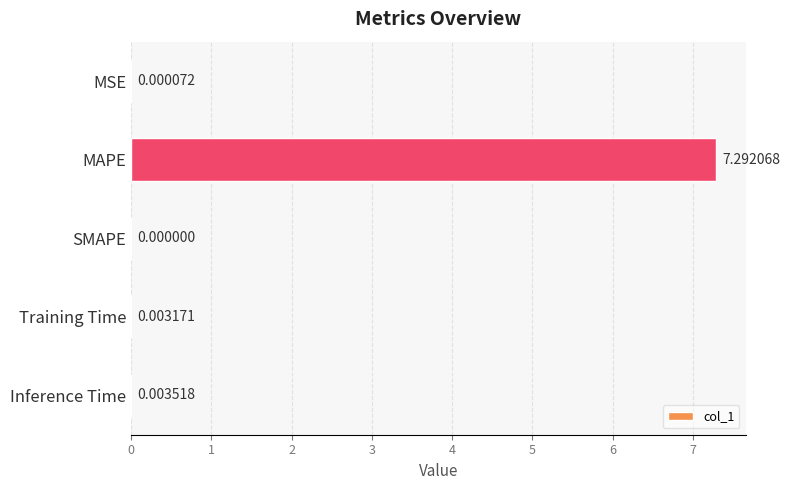

How many data points are above 0?

4